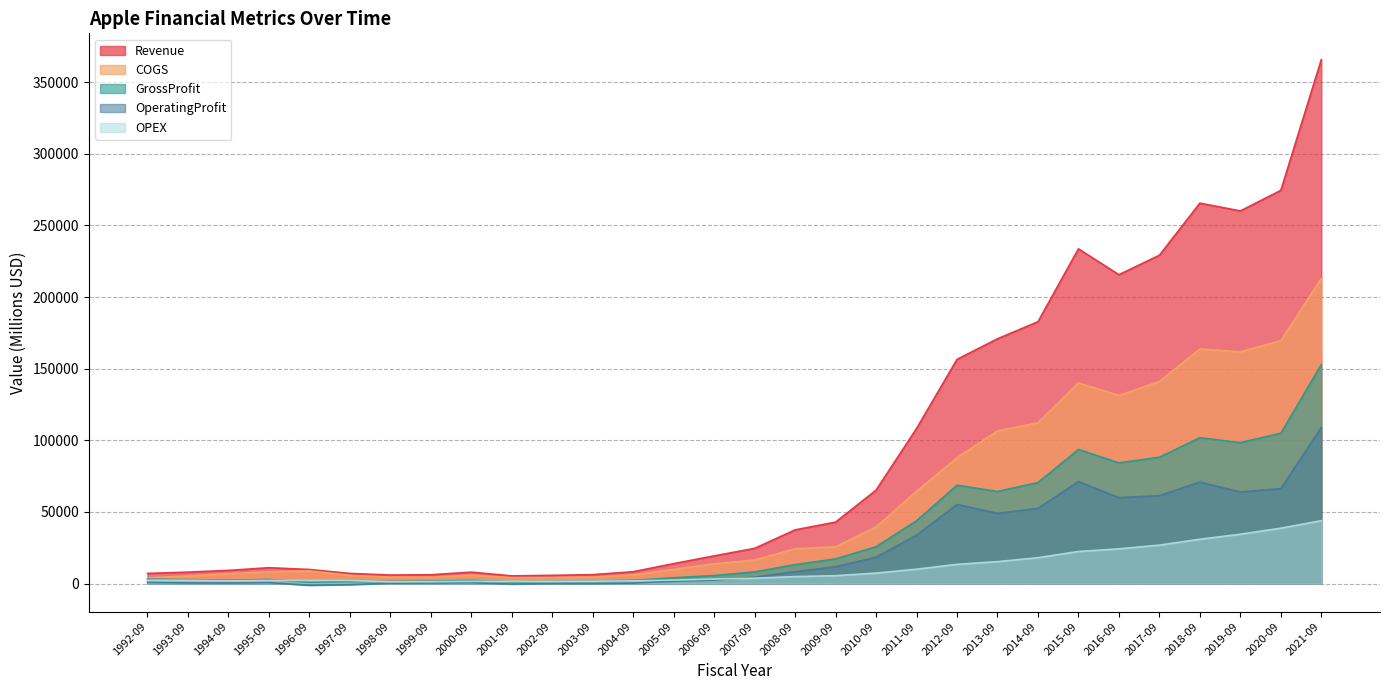

Reading right to left, transcribe all the data shown in this chart.

Revenue: 365817.0	274515.0	260174.0	265595.0	229234.0	215639.0	233715.0	182795.0	170910.0	156508.0	108249.0	65225.0	42905.0	37491.0	24578.0	19315.0	13931.0	8279.0	6207.0	5742.0	5363.0	7983.0	6134.0	5941.0	7081.0	9833.0	11062.0	9189.0	7977.0	7086.5
COGS: 212981.0	169559.0	161782.0	163756.0	141048.0	131376.0	140089.0	112258.0	106606.0	87846.0	64431.0	39541.0	25683.0	24294.0	16426.0	13717.0	9889.0	6022.0	4499.0	4139.0	4128.0	5817.0	4438.0	4462.0	5713.0	8865.0	8204.0	6846.0	5249.0	3991.3
GrossProfit: 152836.0	104956.0	98392.0	101839.0	88186.0	84263.0	93626.0	70537.0	64304.0	68662.0	43818.0	25684.0	17222.0	13197.0	8152.0	5598.0	4042.0	2257.0	1708.0	1603.0	1235.0	2166.0	1696.0	1479.0	1368.0	968.0	2858.0	2343.0	2728.0	3095.2
OperatingProfit: 108949.0	66288.0	63930.0	70898.0	61344.0	60024.0	71230.0	52503.0	48999.0	55241.0	33790.0	18385.0	11740.0	8327.0	4407.0	2453.0	1643.0	336.0	25.0	47.0	-344.0	620.0	386.0	261.0	-778.0	-1204.0	661.0	395.0	431.0	805.8
OPEX: 43887.0	38668.0	34462.0	30941.0	26842.0	24239.0	22396.0	18034.0	15305.0	13421.0	10028.0	7299.0	5482.0	4870.0	3745.0	3145.0	2399.0	1921.0	1683.0	1556.0	1579.0	1546.0	1310.0	1218.0	2146.0	2172.0	2197.0	1948.0	2297.0	2289.4